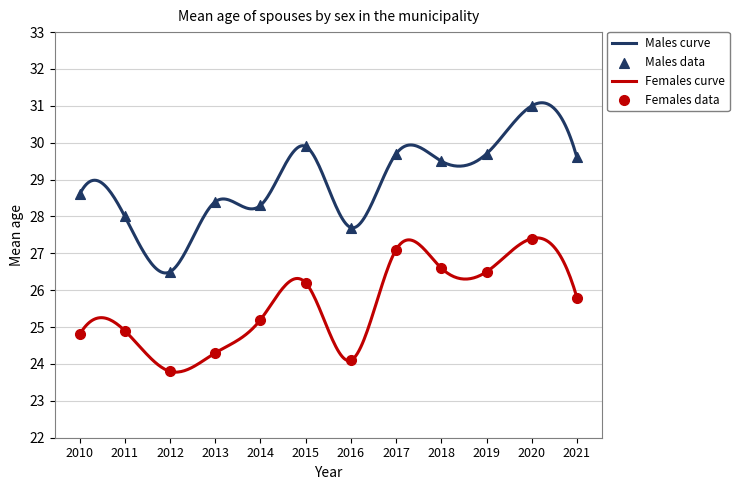

What is the total value across all series at 2020?

58.4